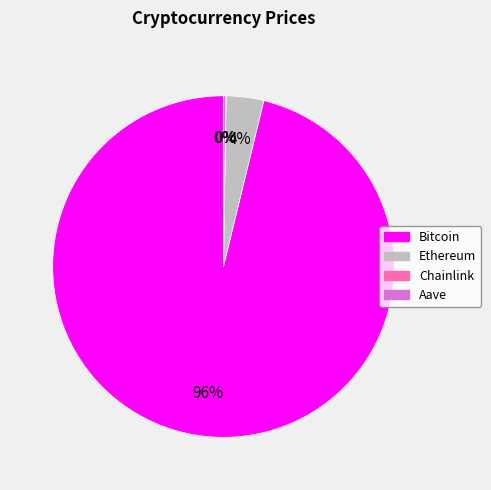

Which has a higher value, Bitcoin or Ethereum?

Bitcoin